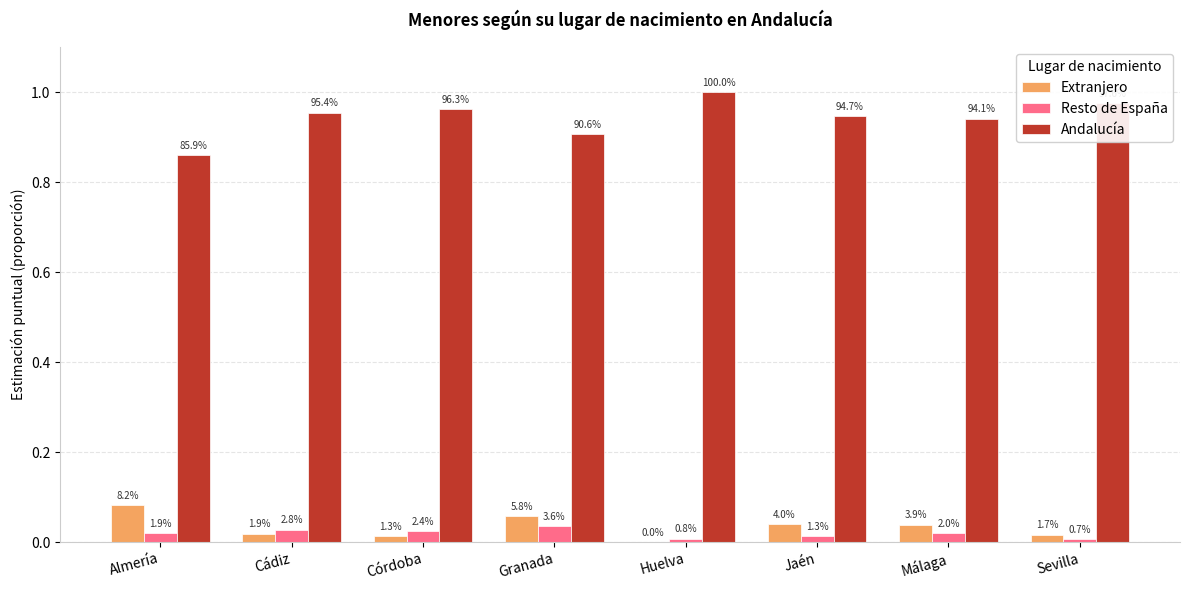

What position from the left is Córdoba?

3